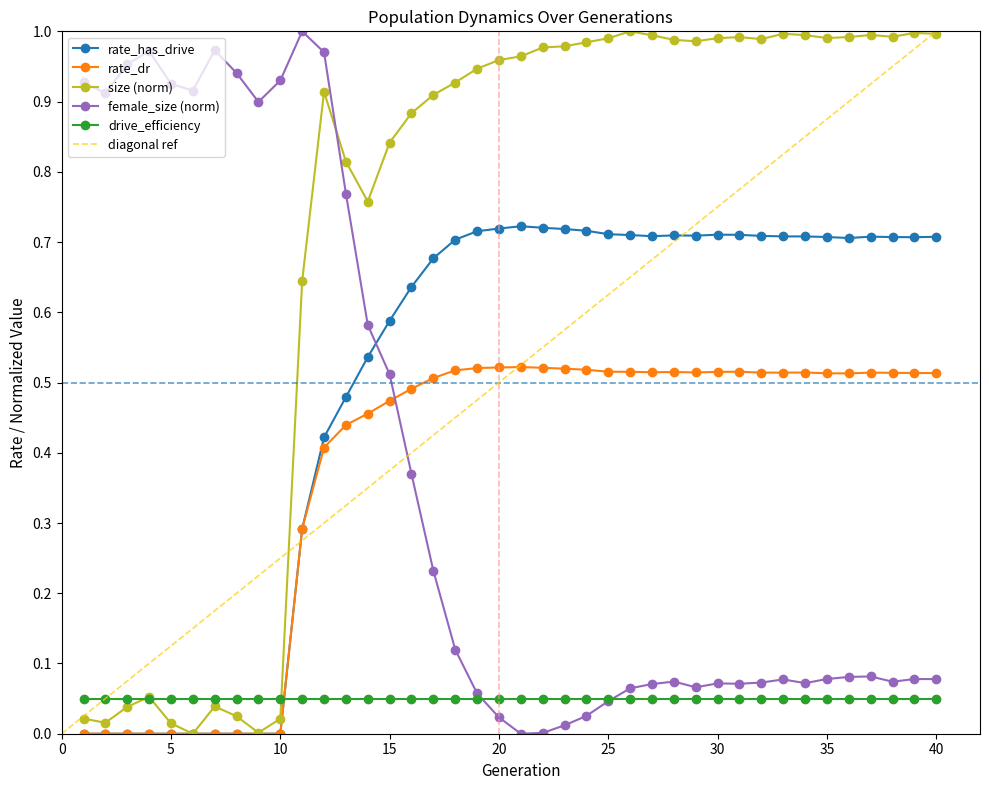

What is the difference between the female_size_norm values at 10 and 28?

0.9